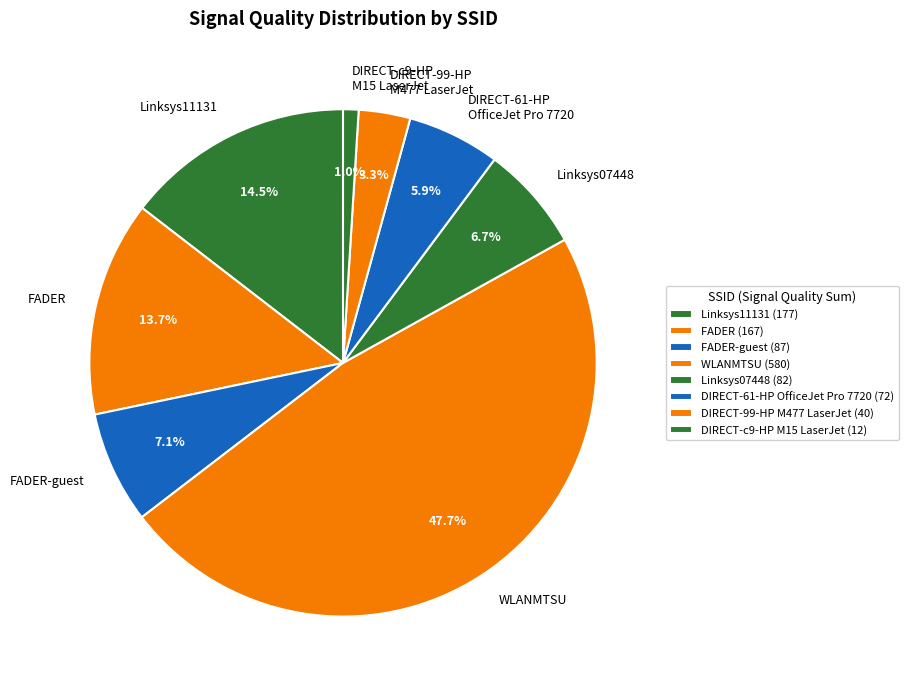

Is there any slice that represents more than half of the pie?

No